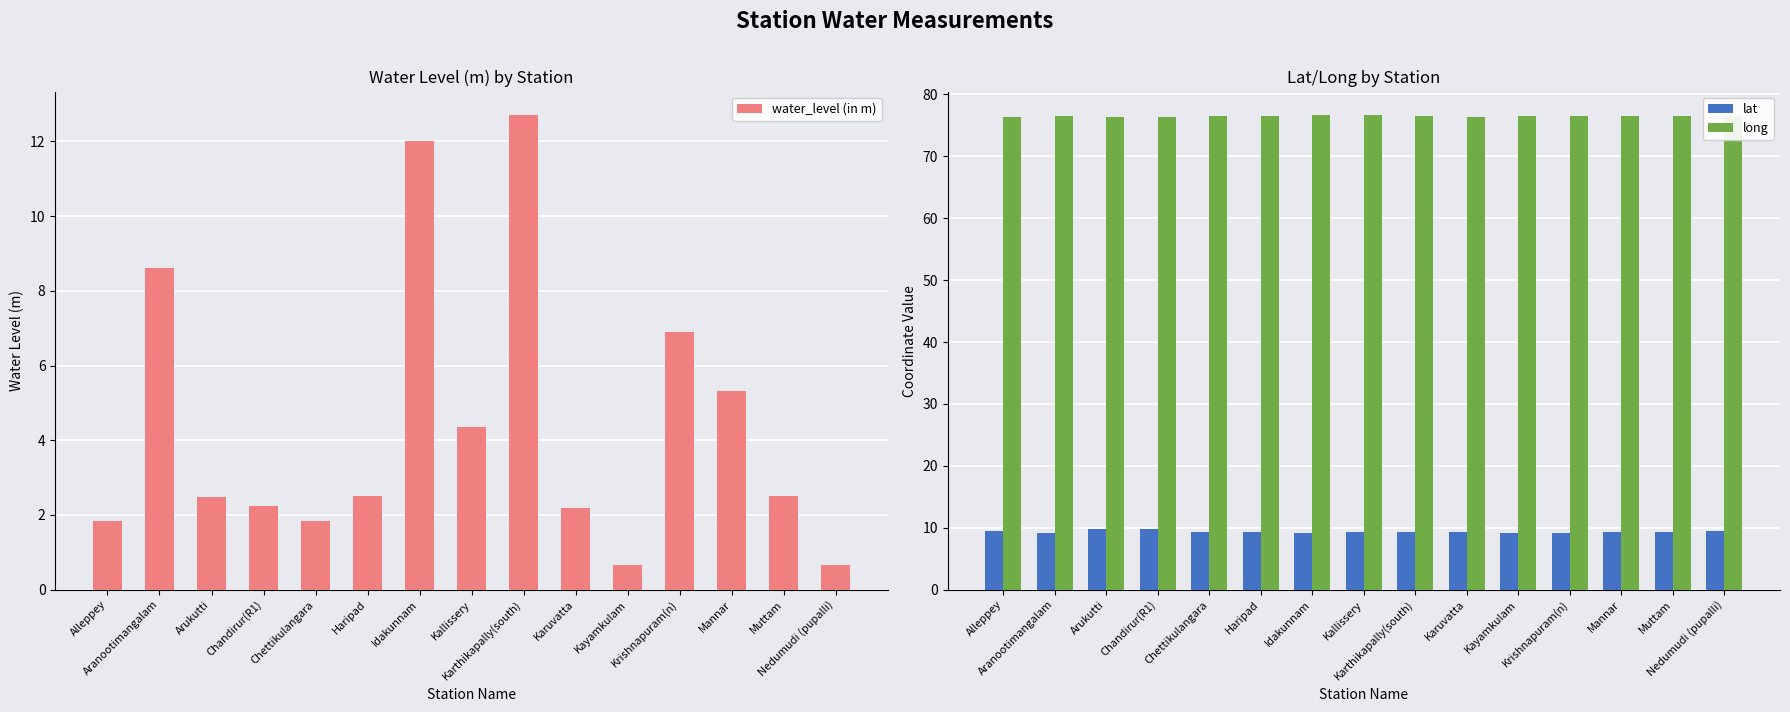

How many bars are there in total?

45